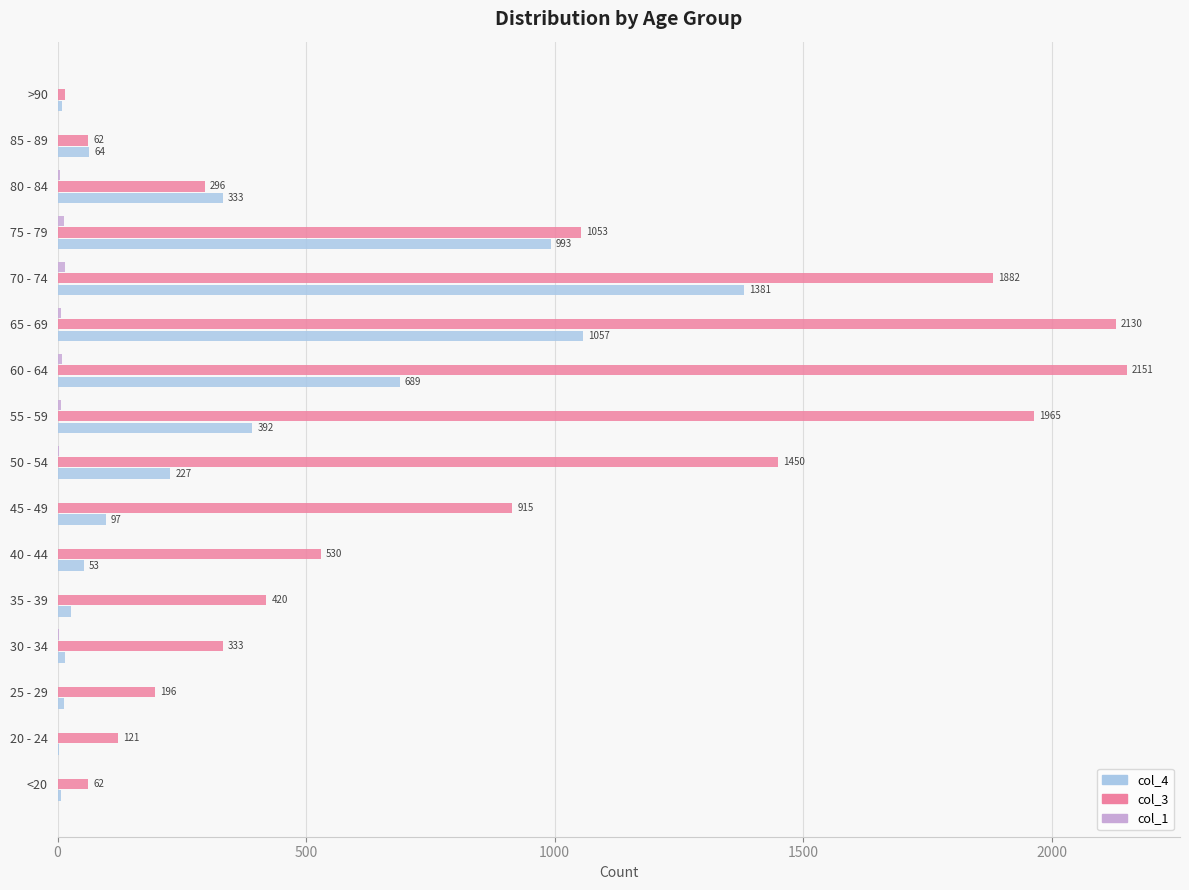

What is the maximum value shown in the chart?

2151